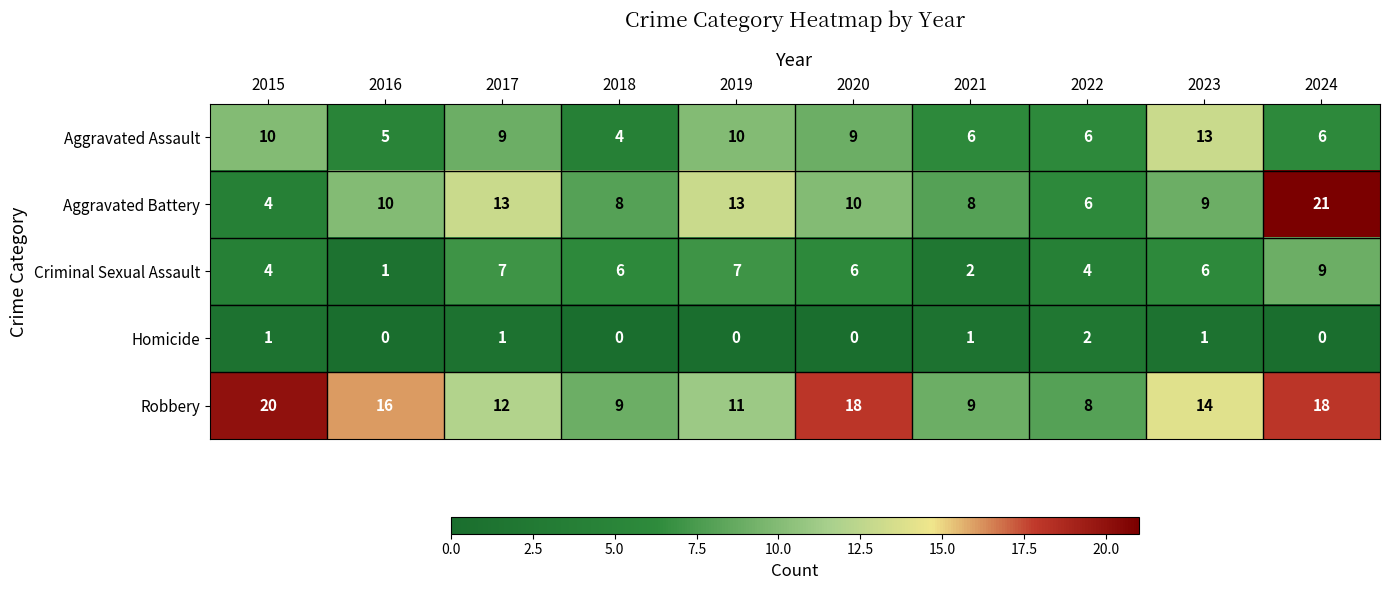

How many Homicide values are between 0 and 1?

9